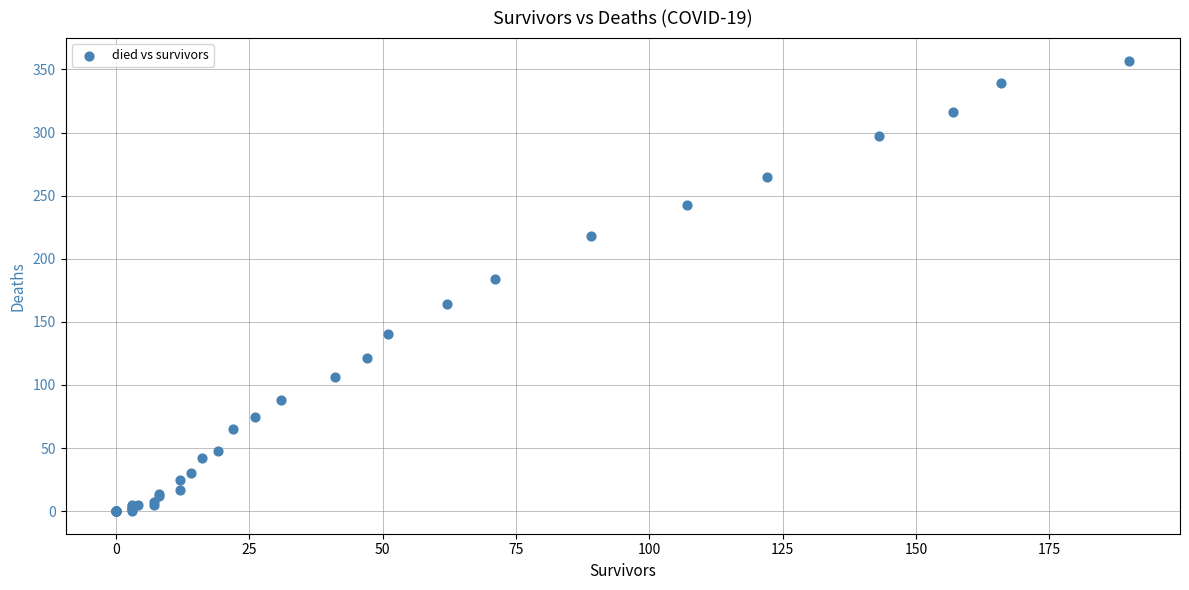

What Y value in the scatter plot is closest to 178?

184